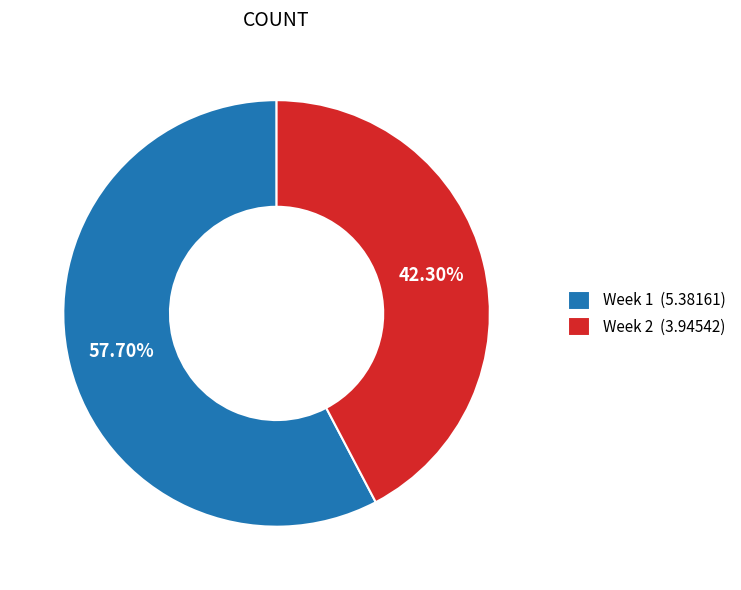

Which slice represents more than half of the pie?

Week 1